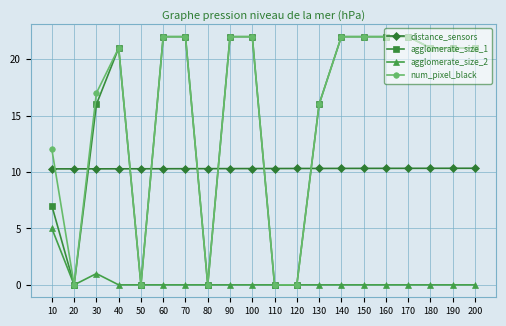

Reading left to right, extract all data points from this chart.

distance_sensors: 10.3	10.3	10.3	10.3	10.3	10.3	10.3	10.3	10.3	10.3	10.3	10.3	10.3	10.3	10.3	10.3	10.3	10.3	10.3	10.3
agglomerate_size_1: 7.0	0.0	16.0	21.0	0.0	22.0	22.0	0.0	22.0	22.0	0.0	0.0	16.0	22.0	22.0	22.0	22.0	21.0	21.0	21.0
agglomerate_size_2: 5.0	0.0	1.0	0.0	0.0	0.0	0.0	0.0	0.0	0.0	0.0	0.0	0.0	0.0	0.0	0.0	0.0	0.0	0.0	0.0
num_pixel_black: 12.0	0.0	17.0	21.0	0.0	22.0	22.0	0.0	22.0	22.0	0.0	0.0	16.0	22.0	22.0	22.0	22.0	21.0	21.0	21.0